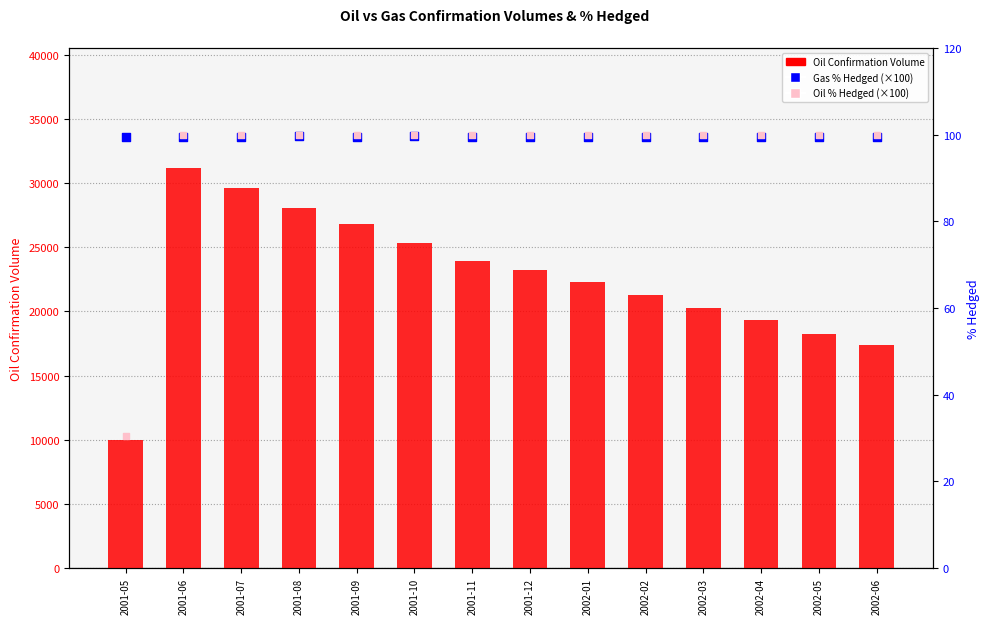

Which series has the widest spread of Y values?

Oil Confirmation Volume